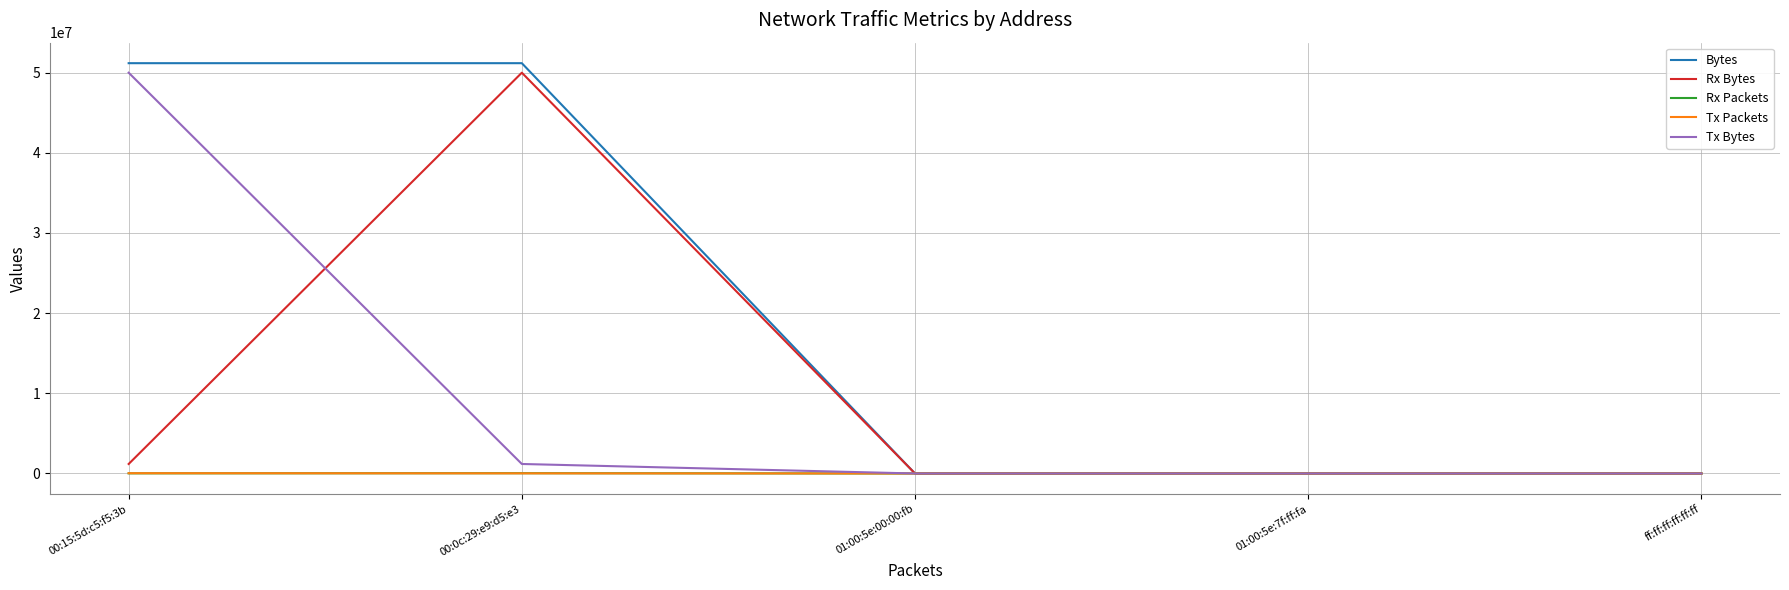

At which label does Rx Bytes reach its peak?

00:0c:29:e9:d5:e3